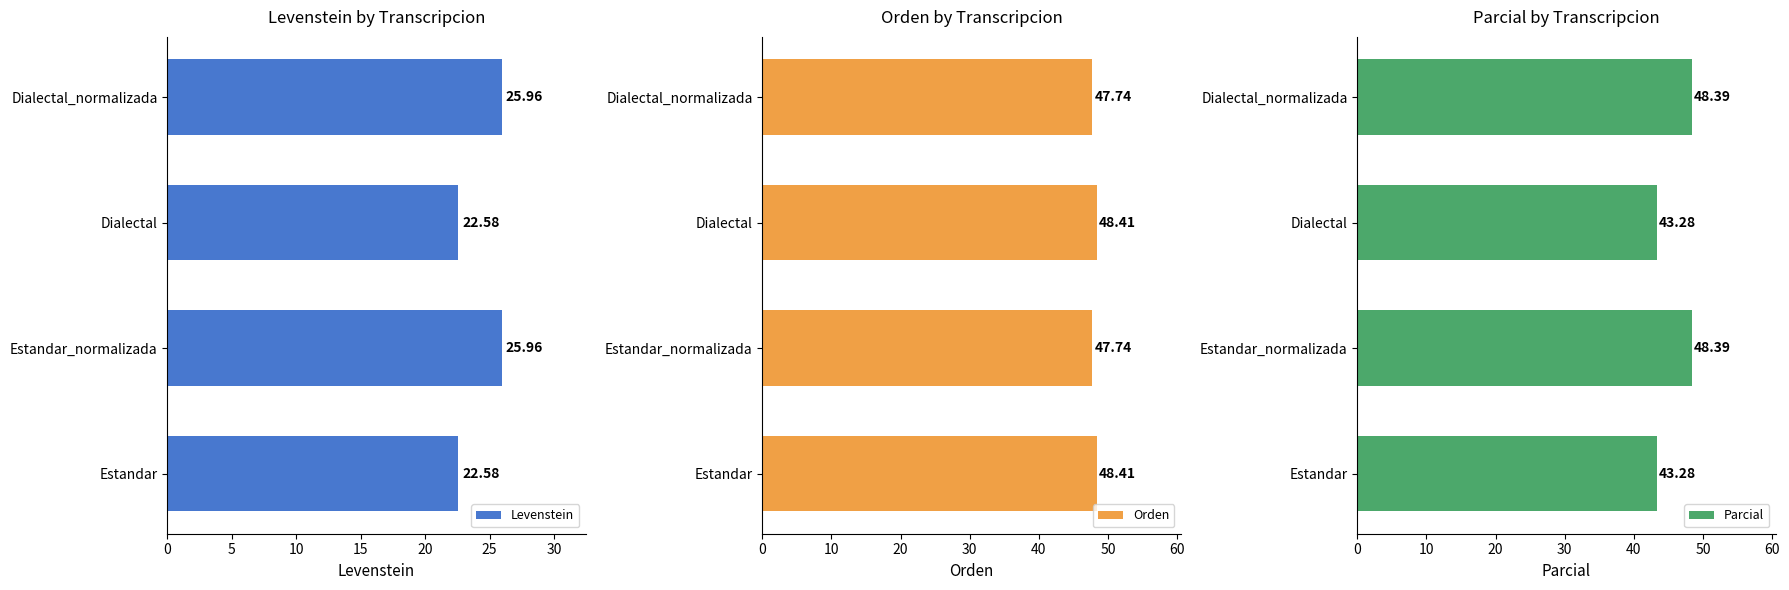

What is the sum of the Levenstein values at Dialectal and Estandar_normalizada?

48.5